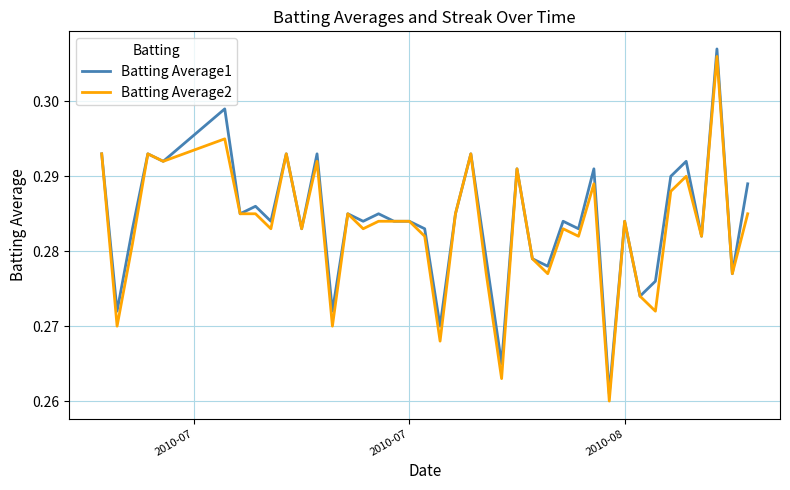

How many lines are shown in the chart?

2